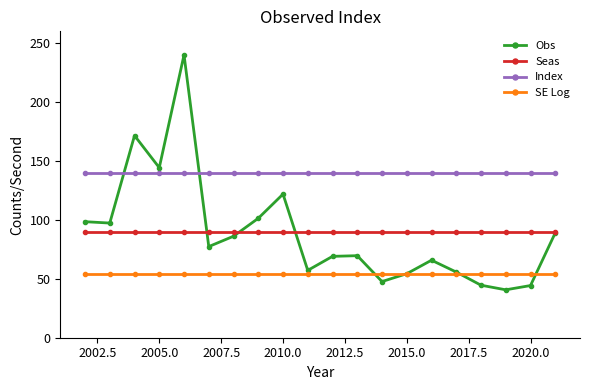

What is the value of the Index point at the 18th from the left?

140.0